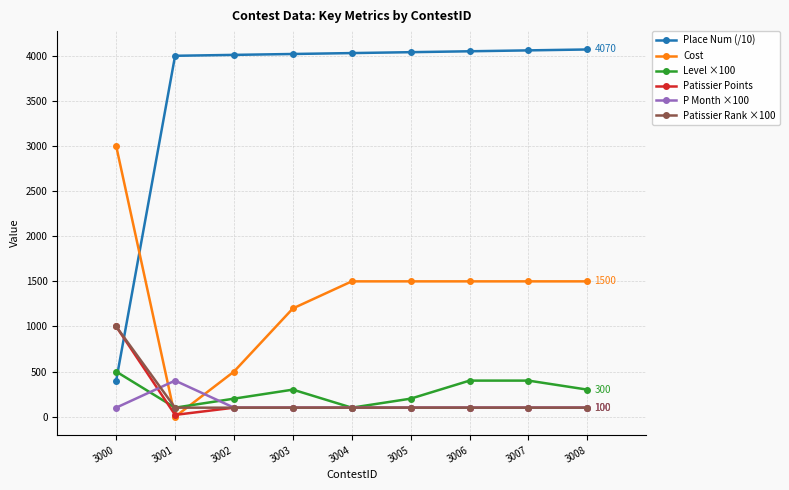

Which series has the widest spread of values?

Place Num (/10)